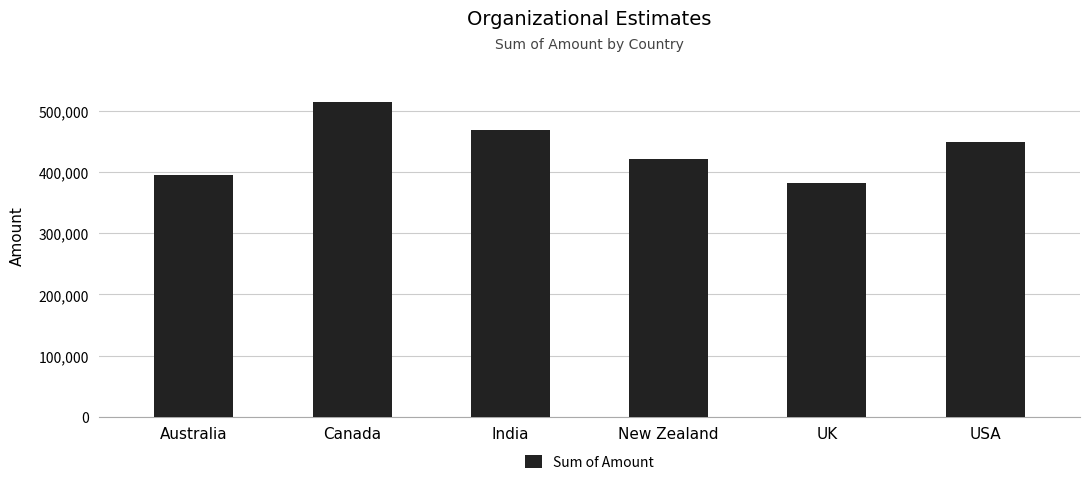

Between New Zealand and UK, which is larger?

New Zealand